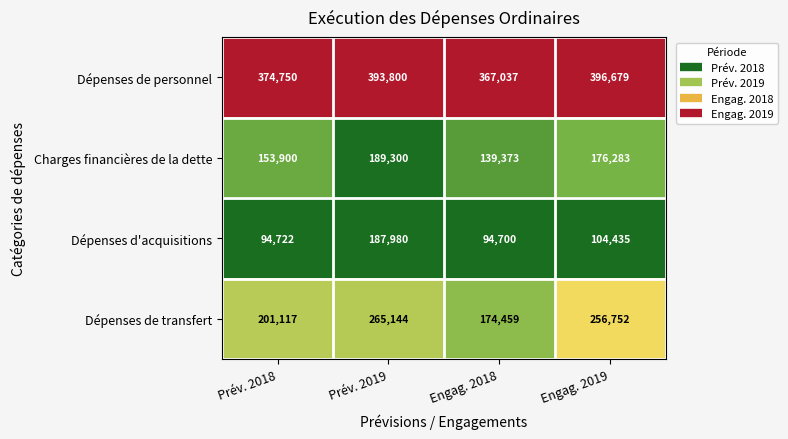

True or false: Charges financières de la dette has a value of 176283 at Engag. 2019.

True